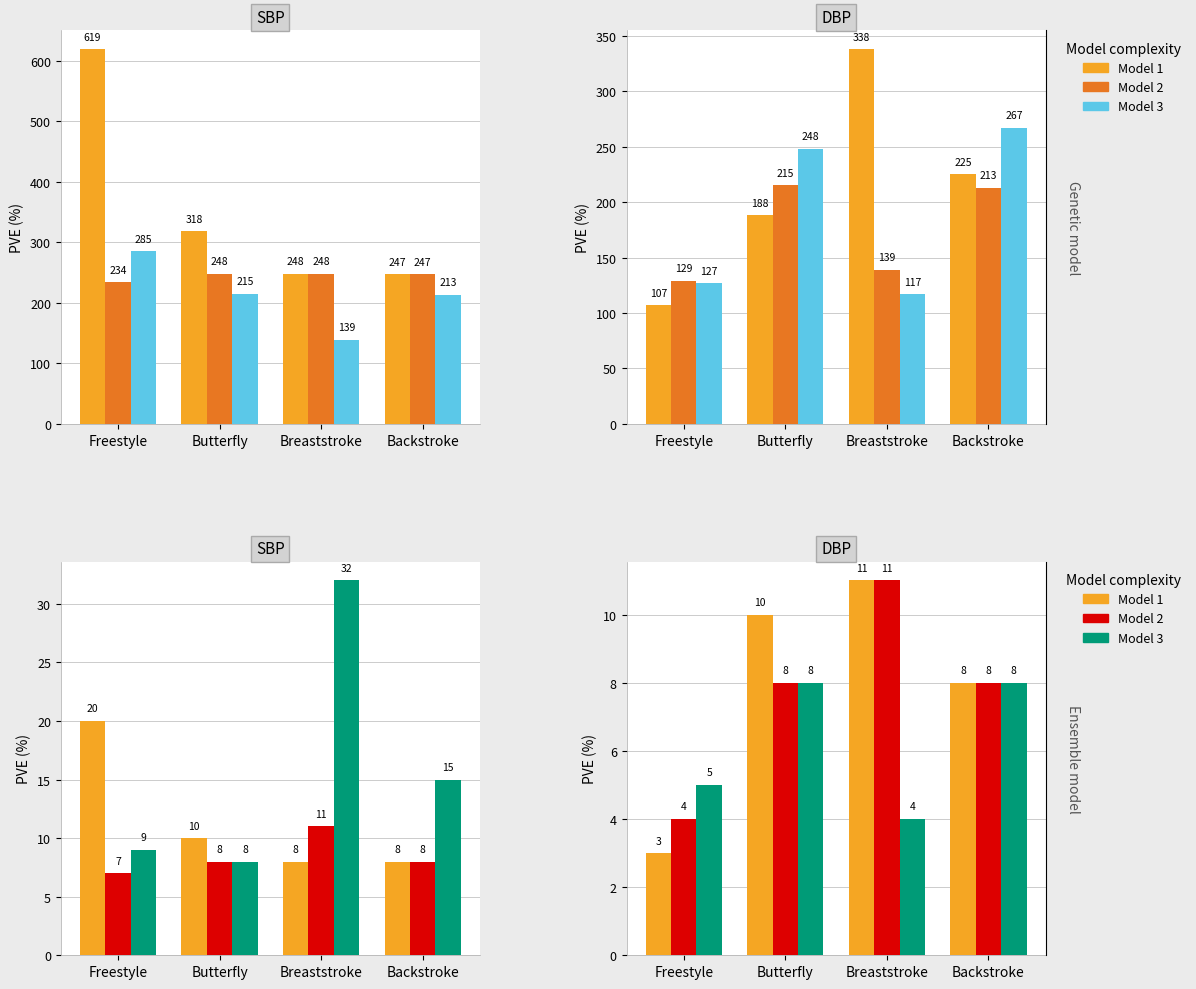

What is the label of the 1st bar from the left?

Freestyle